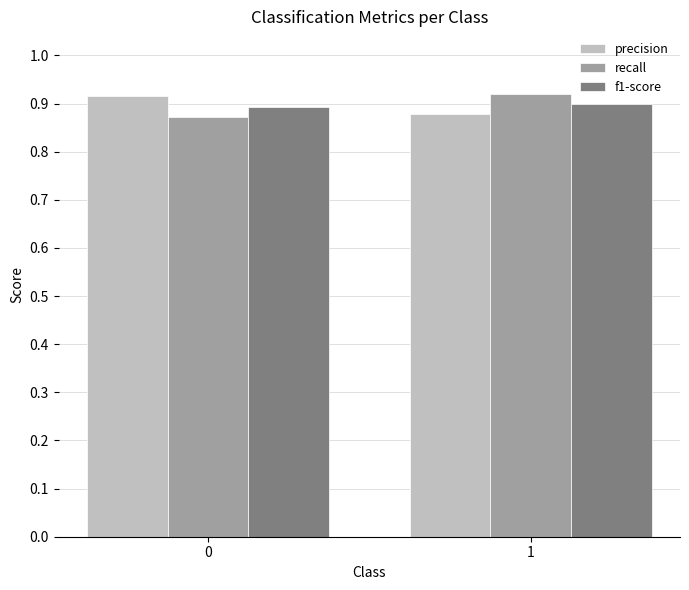

Is it true that f1-score equals 1.3 at 0?

False